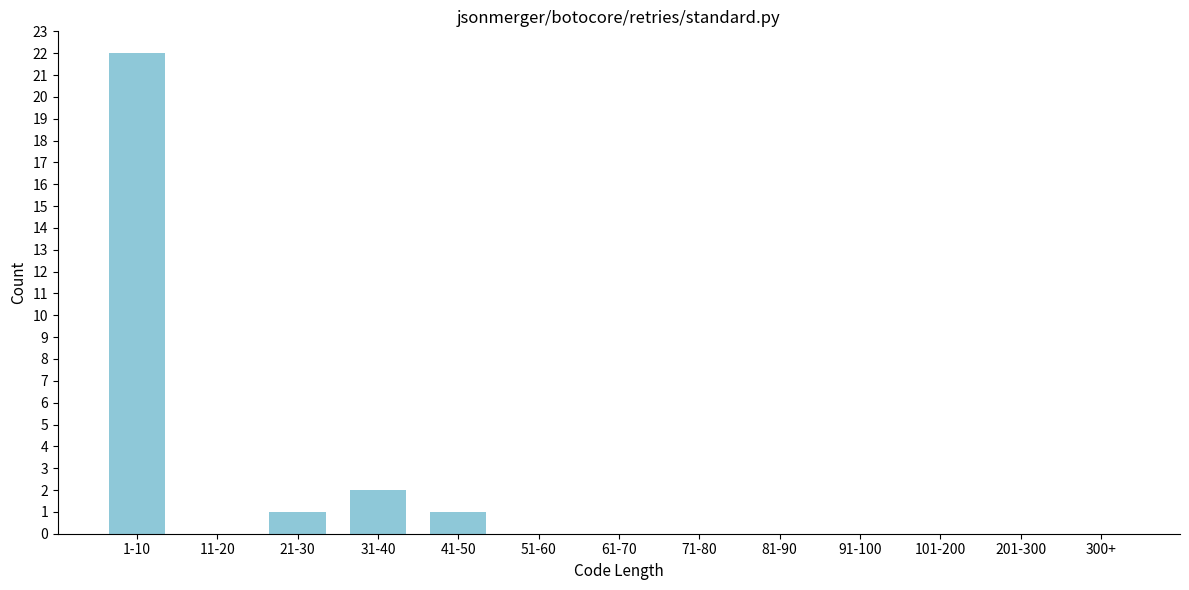

Reading left to right, what are all the values shown in this chart?

1-10=22	11-20=0	21-30=1	31-40=2	41-50=1	51-60=0	61-70=0	71-80=0	81-90=0	91-100=0	101-200=0	201-300=0	300+=0